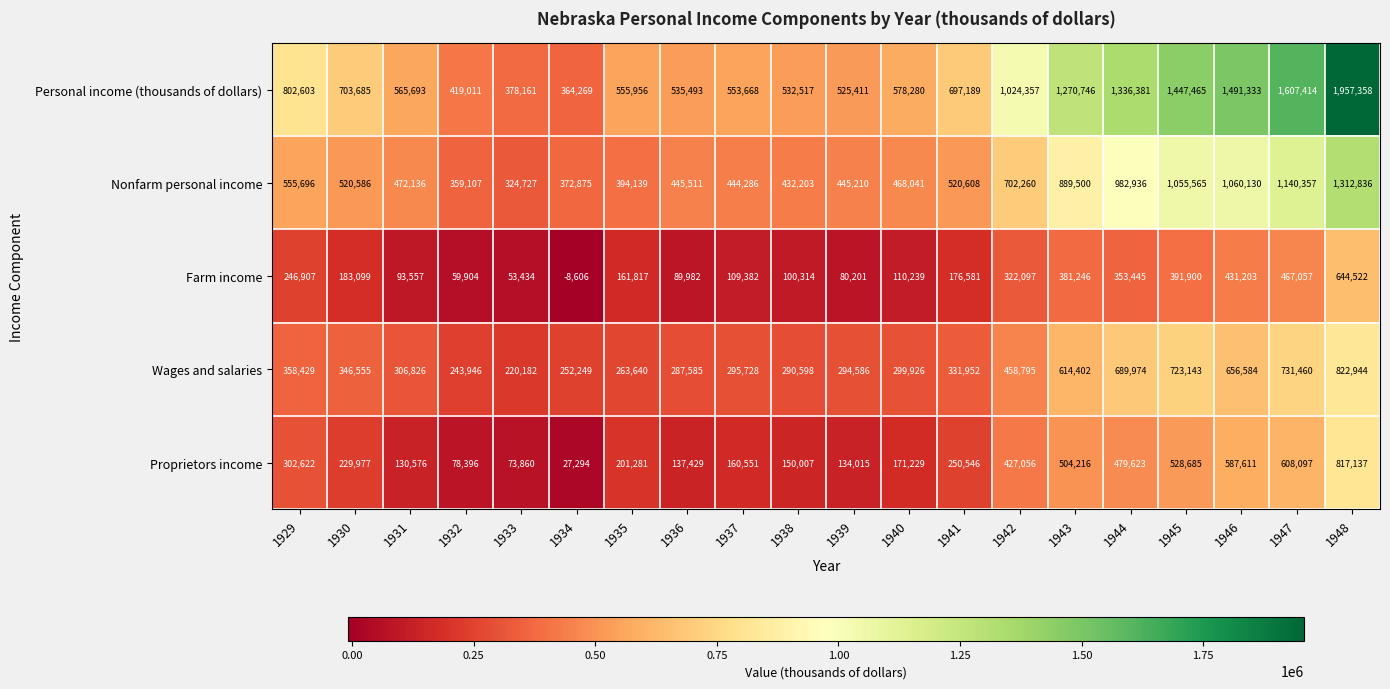

True or false: Personal income (thousands of dollars) has a value of 1957358 at 1948.

True